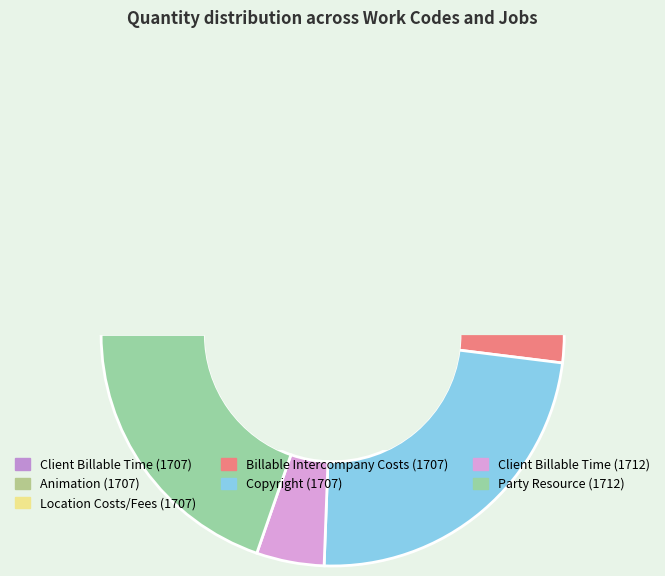

Which slice is the largest?

Copyright (1707)